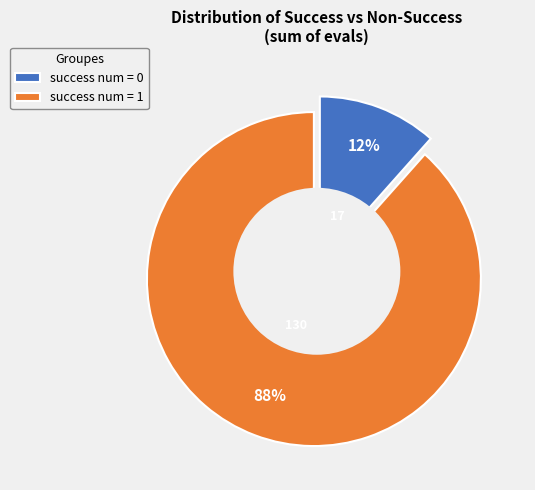

How many segments does this pie chart have?

2